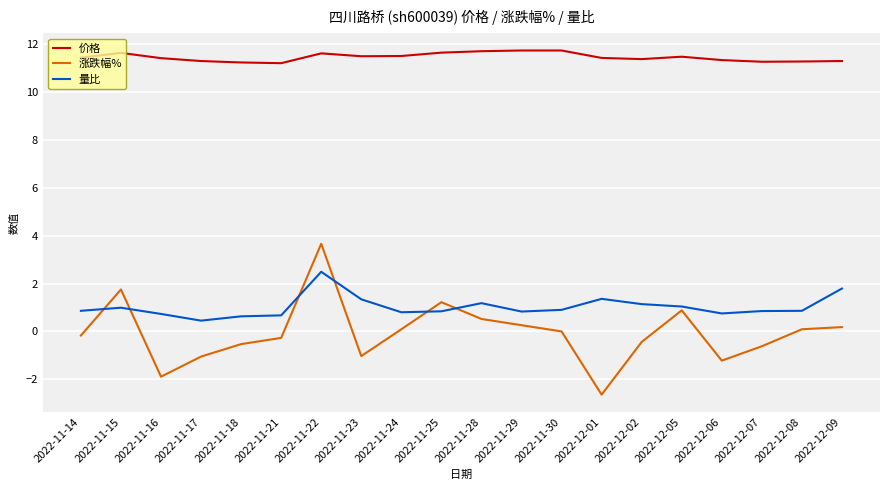

True or false: 价格 has more than 1 points higher than both neighbors.

True